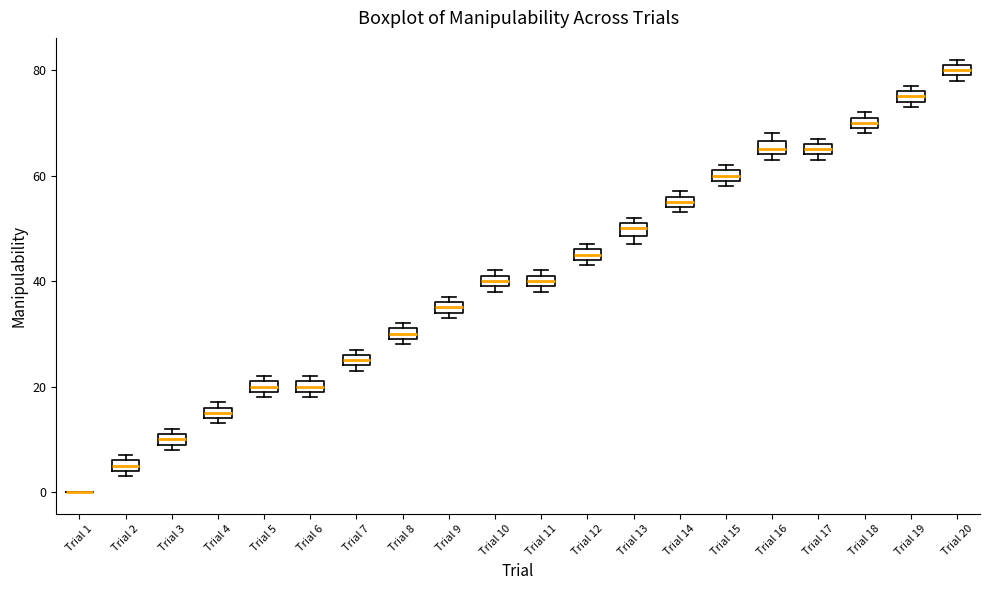

Where is the lower edge of the box for Trial 10 on the y-axis? The values are not printed on the chart, so give them approximately, as read against the axis.

40